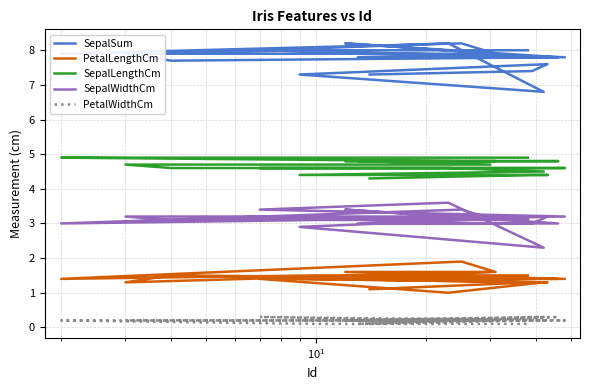

What is the maximum value for PetalLengthCm?

1.9